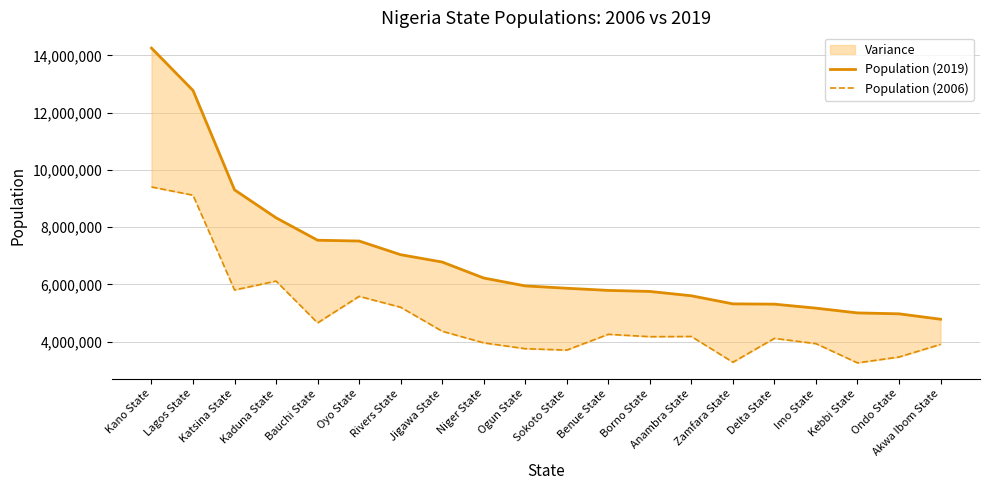

True or false: Population (2006) has a value of 5571455 at Ondo State.

False